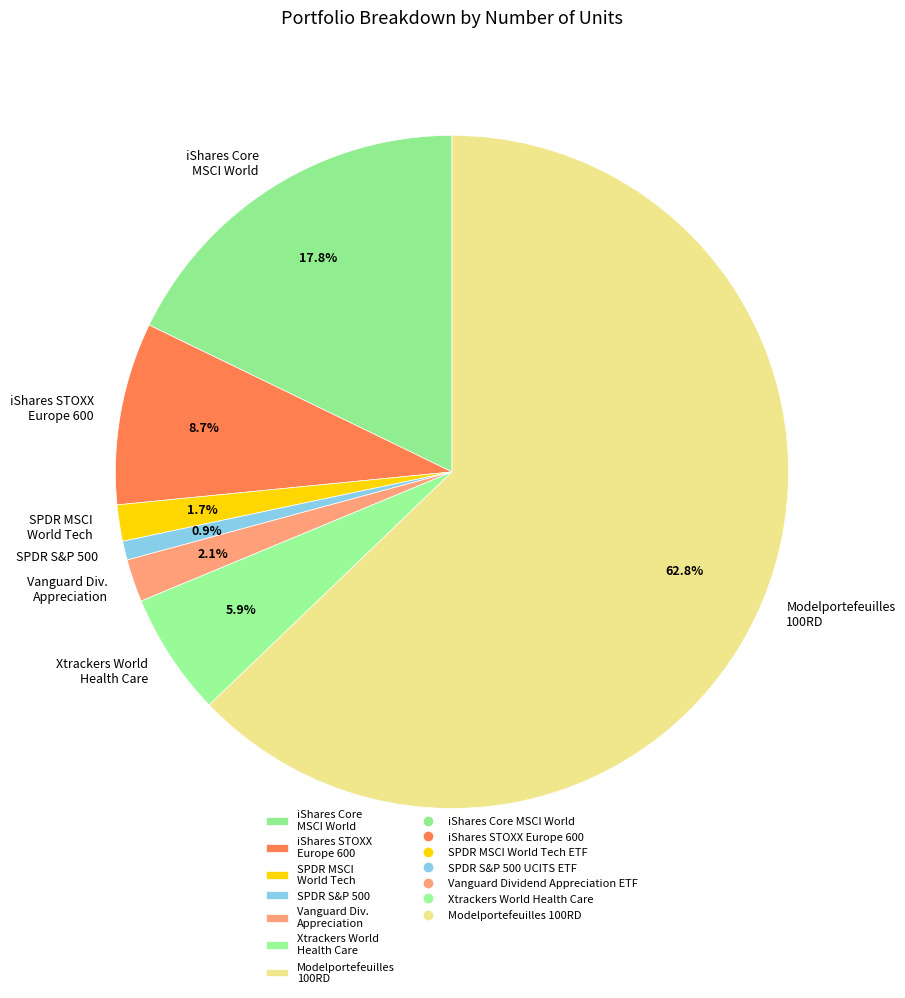

Which has a higher value, SPDR S&P 500 or iShares STOXX Europe 600?

iShares STOXX Europe 600